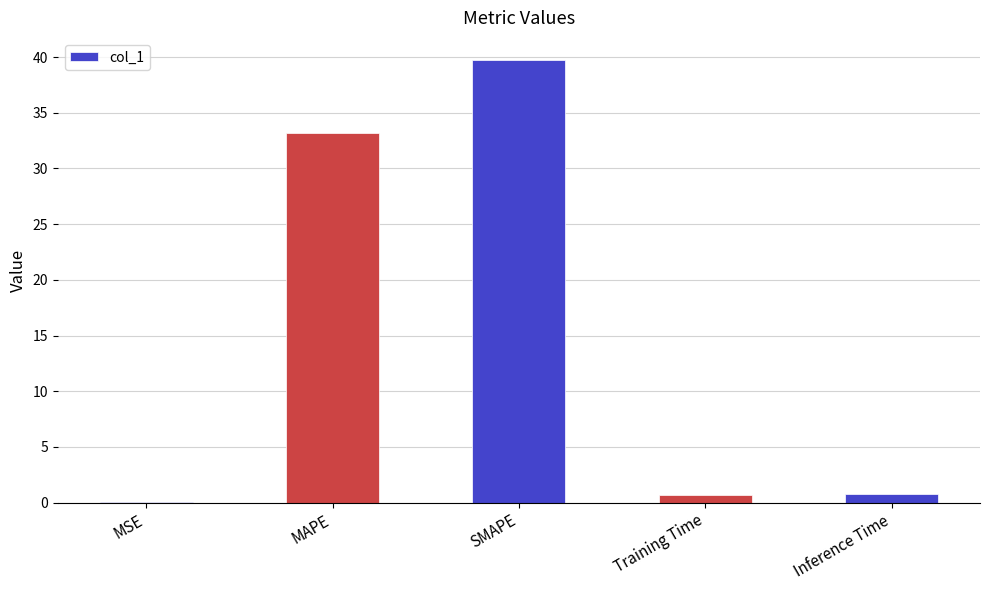

What is the sum of all values?

74.4